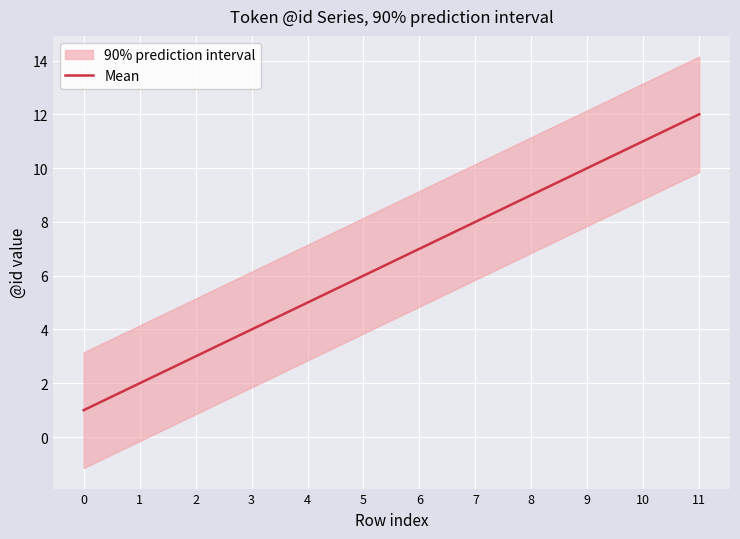

The value at 3 is 4. True or false?

True